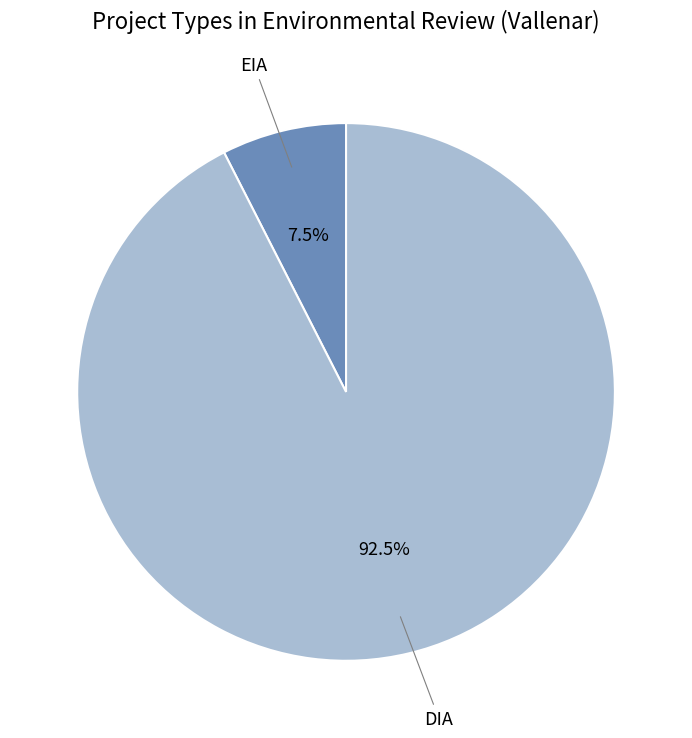

Does EIA account for over 50% of the chart?

No